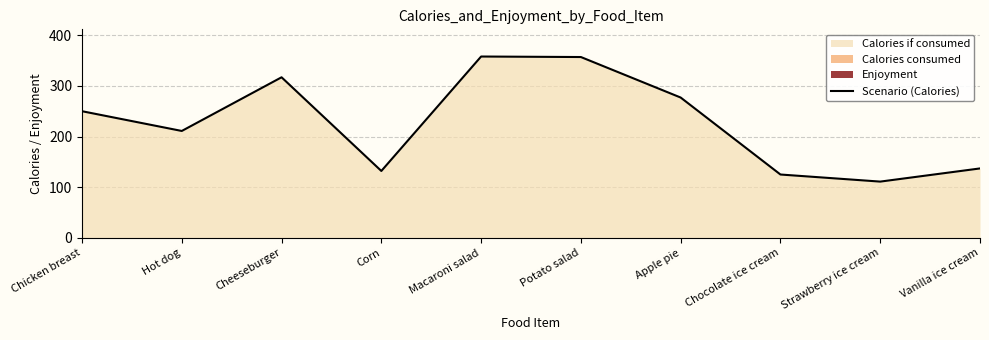

What position from the right is Potato salad?

5